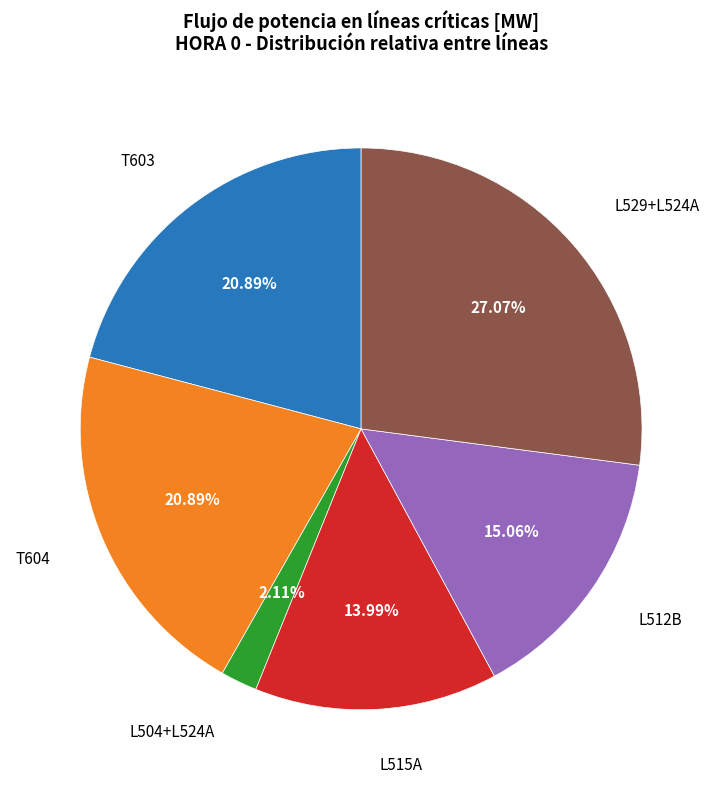

Is the sum of L529+L524A and T604 greater than half?

No